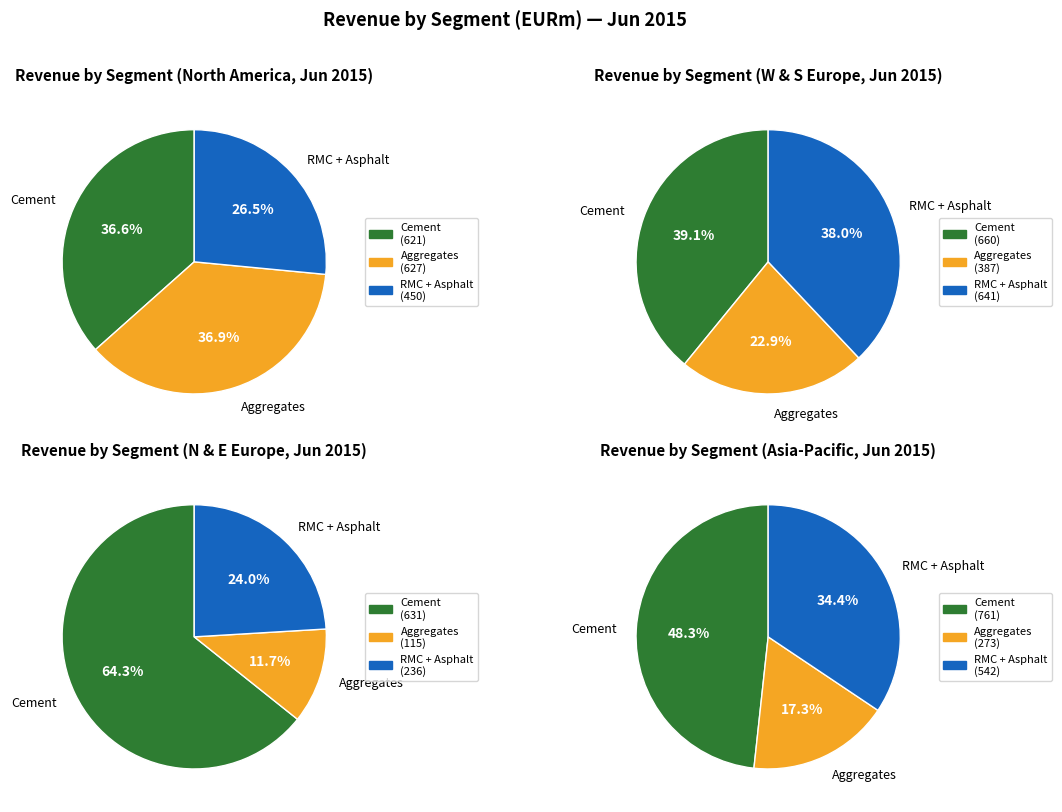

To the nearest percent, what portion does Cement represent?

37%